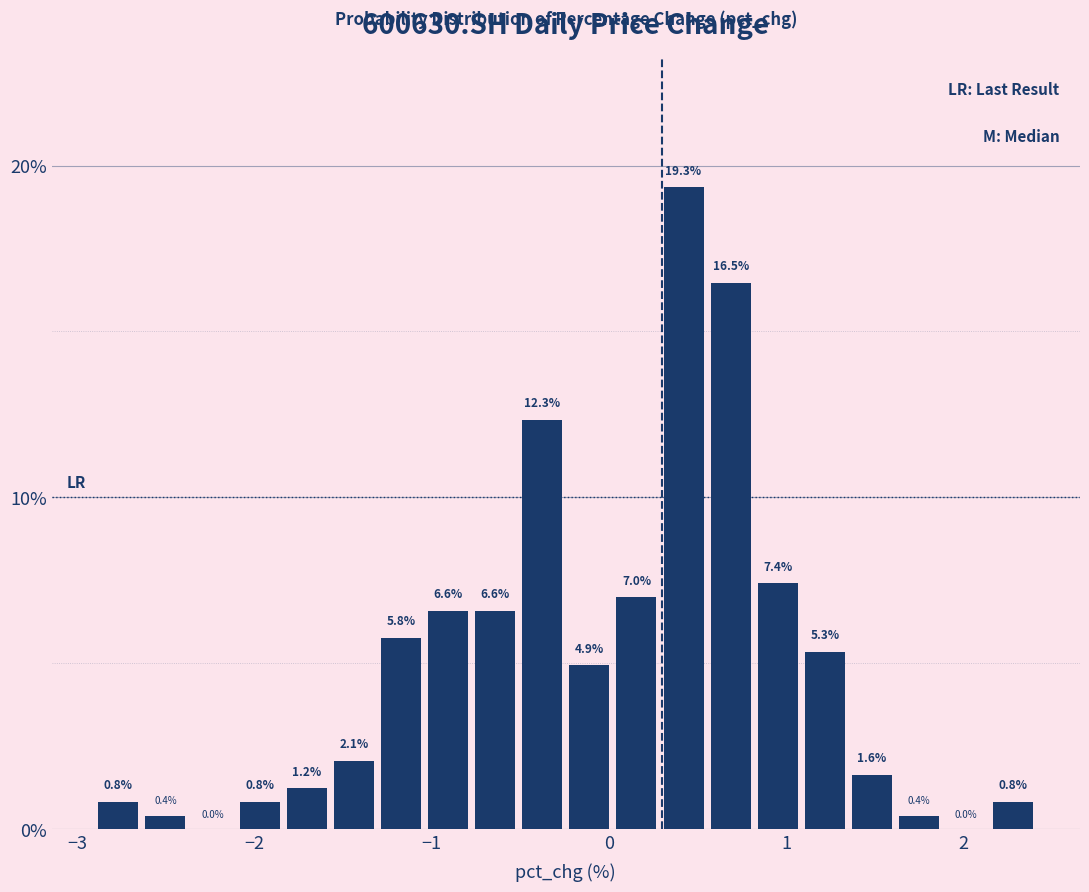

Around what value on the x-axis is the tallest bar? Give the approximate position of its centre, as read against the axis.

0.4